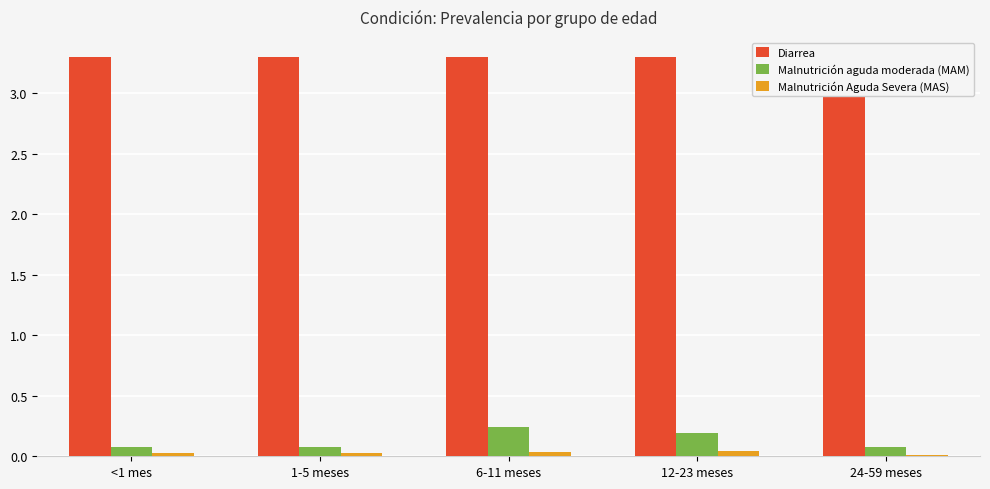

What position from the left is 24-59 meses?

5